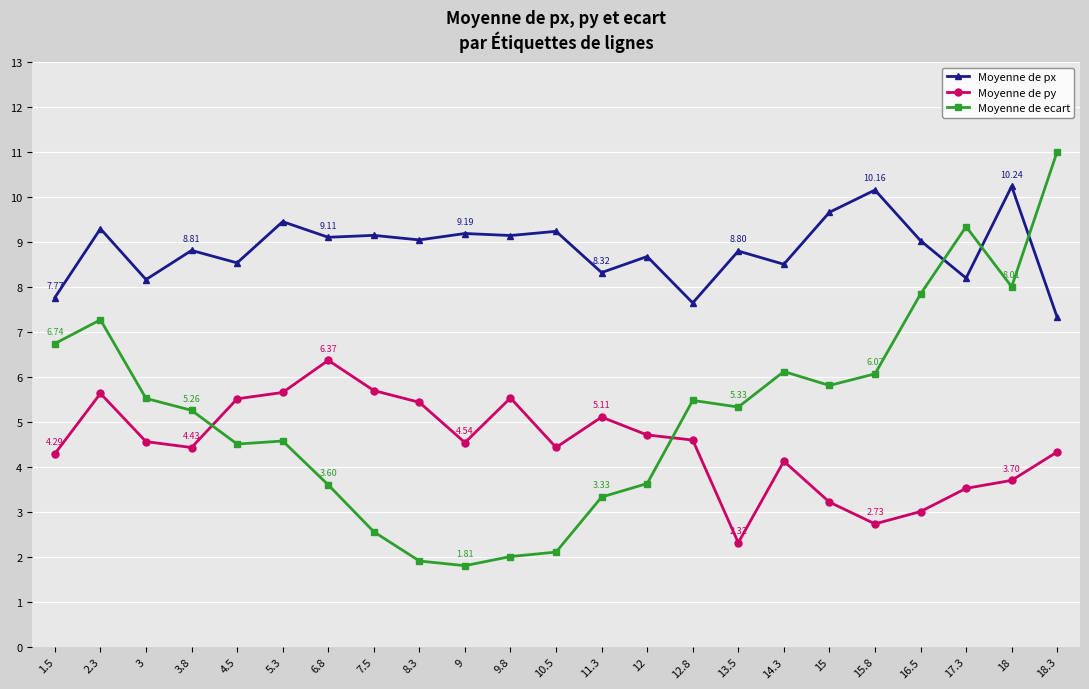

Which category has the lowest value in the Moyenne de ecart series?

9